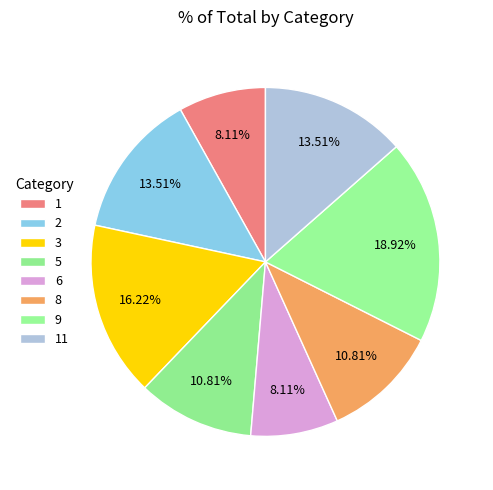

Which category has the smallest portion of the pie?

1